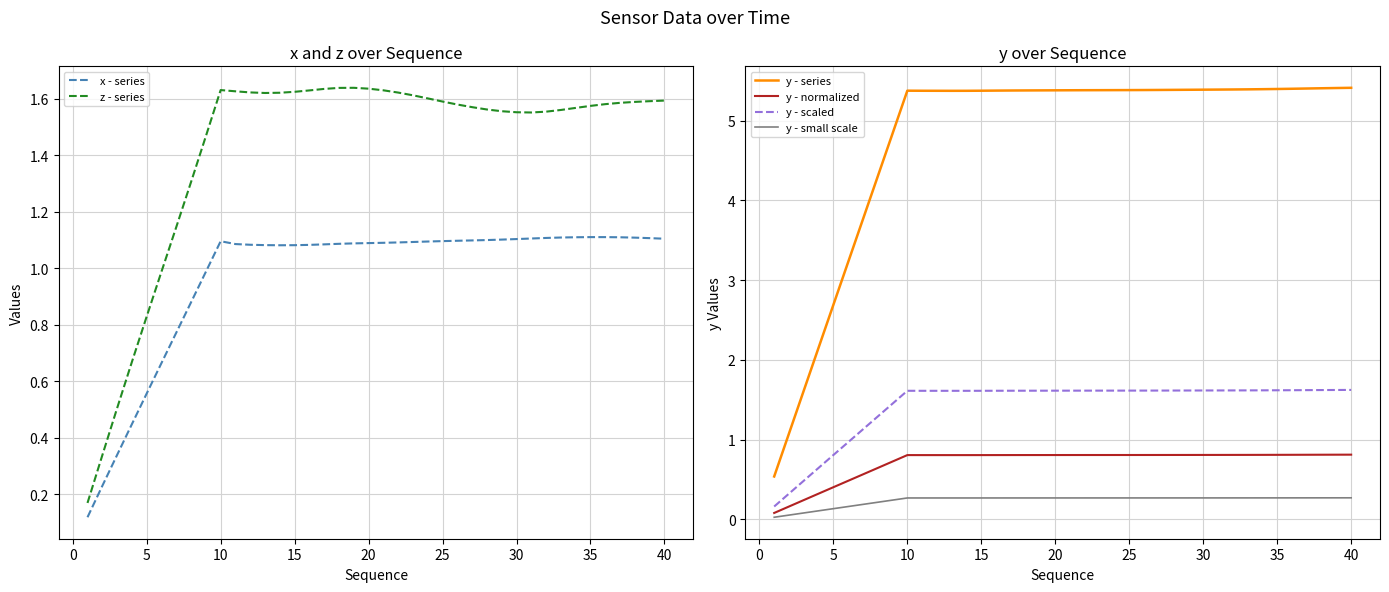

What is the maximum value for y - normalized?

0.8